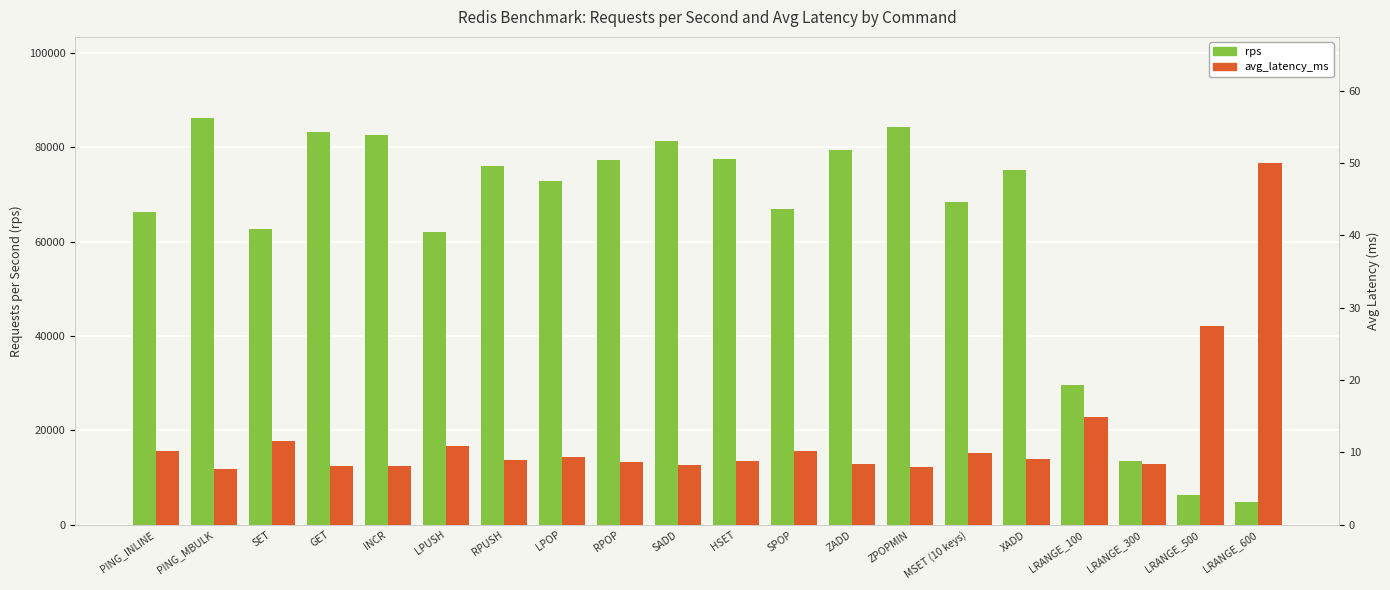

At which label does avg_latency_ms first exceed 9?

PING_INLINE